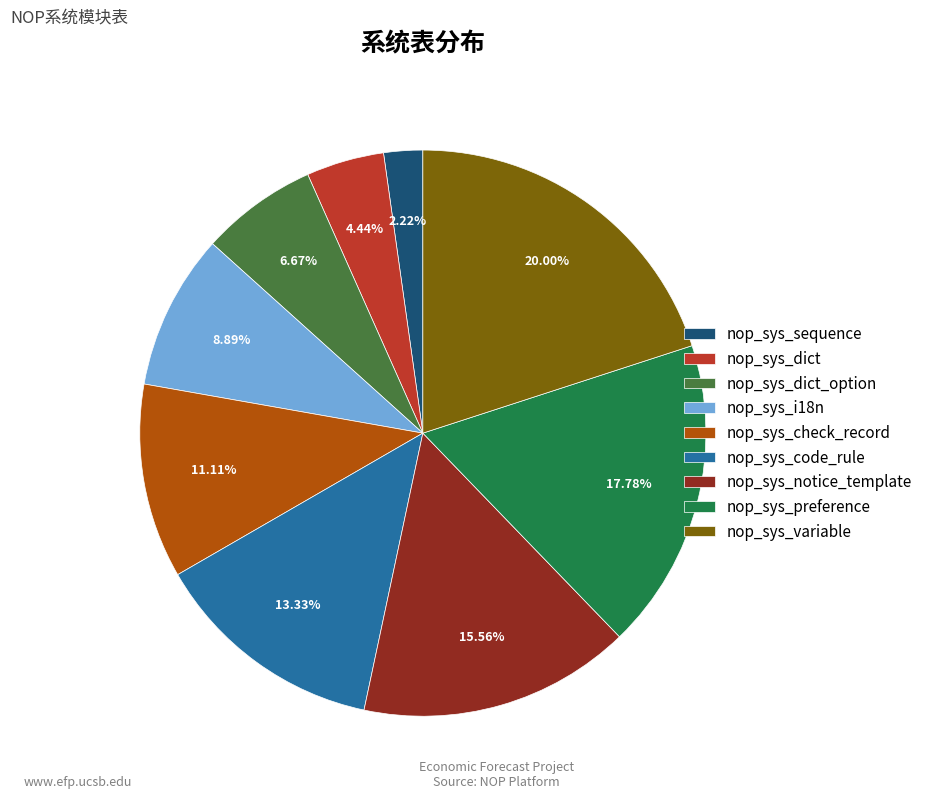

Which has a higher value, nop_sys_notice_template or nop_sys_dict?

nop_sys_notice_template